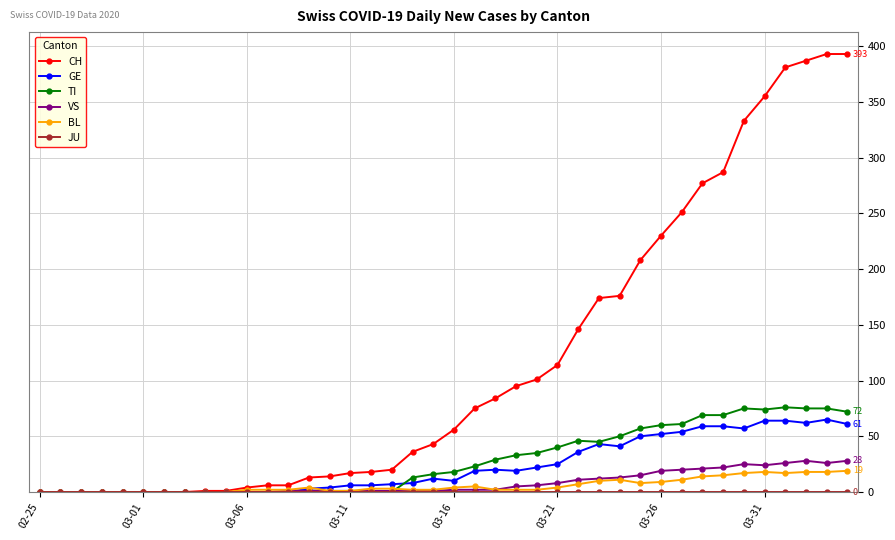

Which series has the widest spread of values?

CH